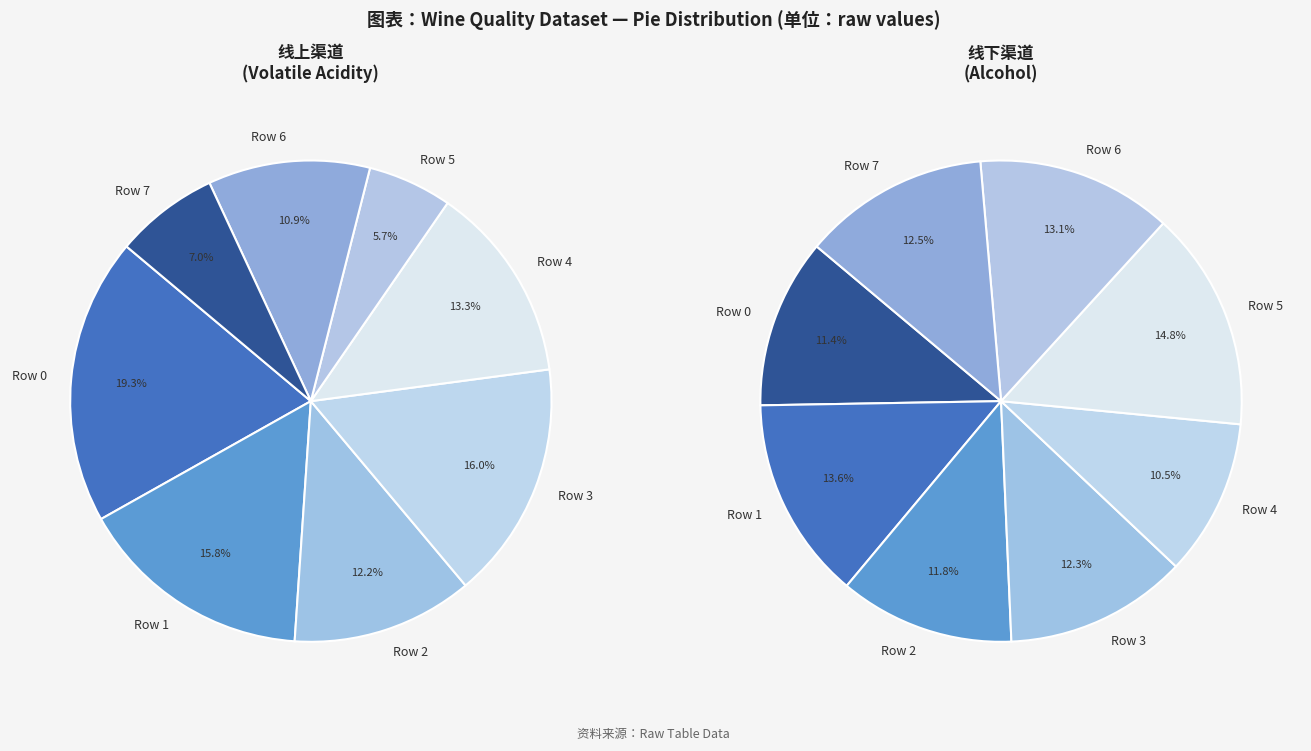

Which has a higher value, Row 7 or Row 0?

Row 0